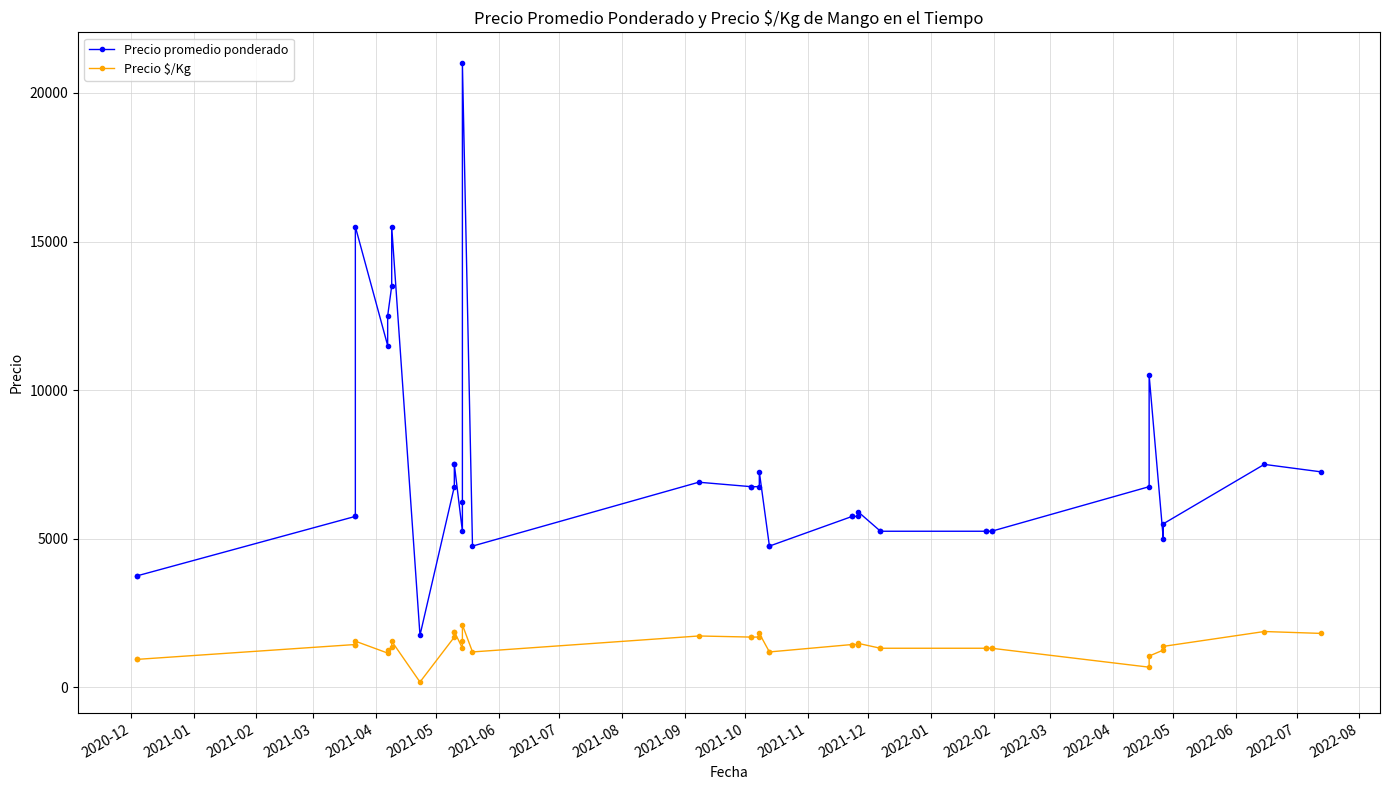

What is the difference between the maximum and minimum values in the Precio $/Kg series?

1925